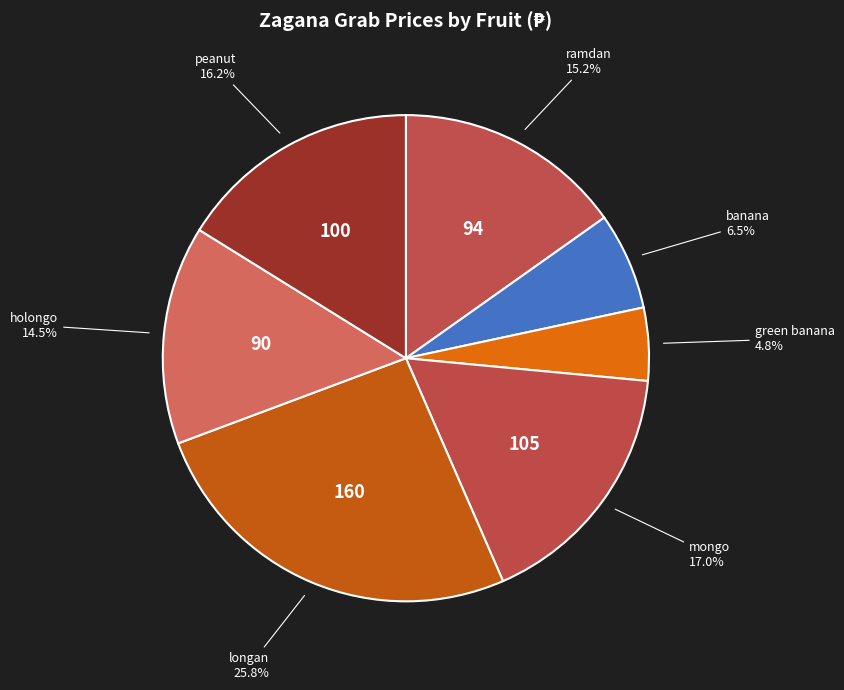

Which category has the biggest portion of the pie?

longan